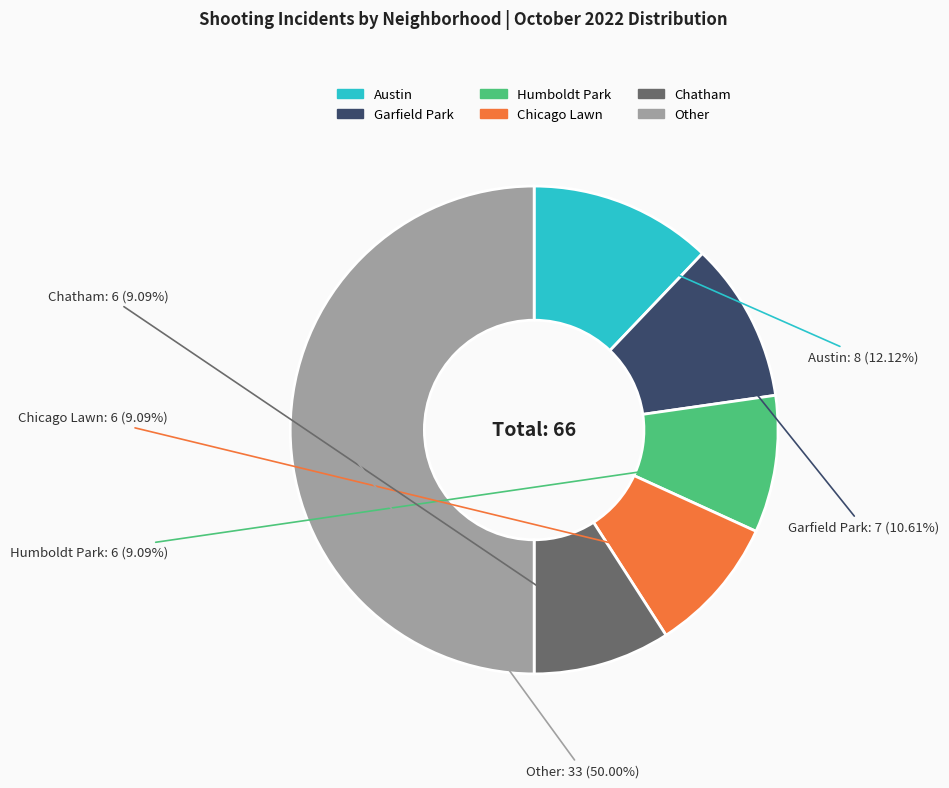

How many segments does this pie chart have?

6